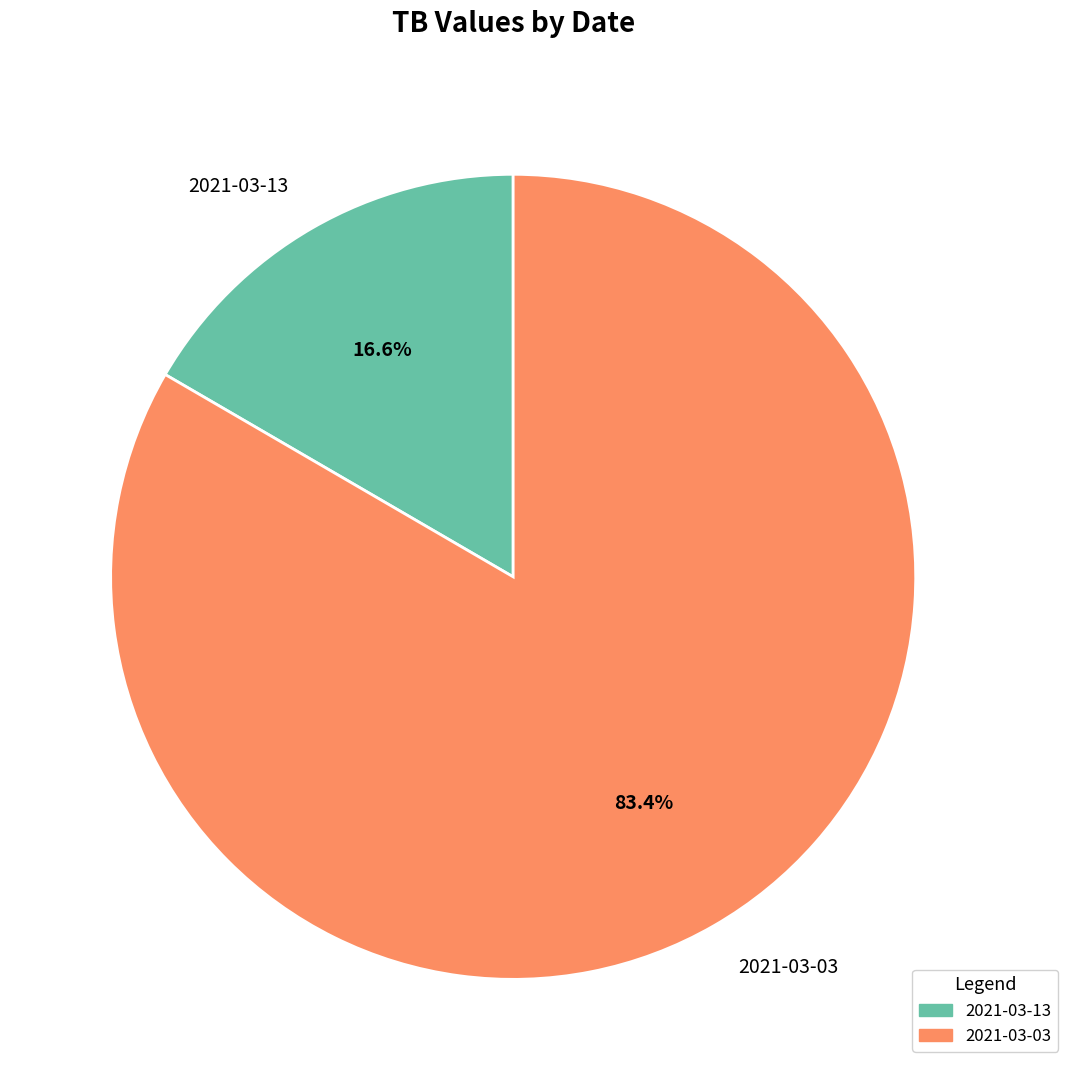

Is 2021-03-03 the majority of the pie?

Yes